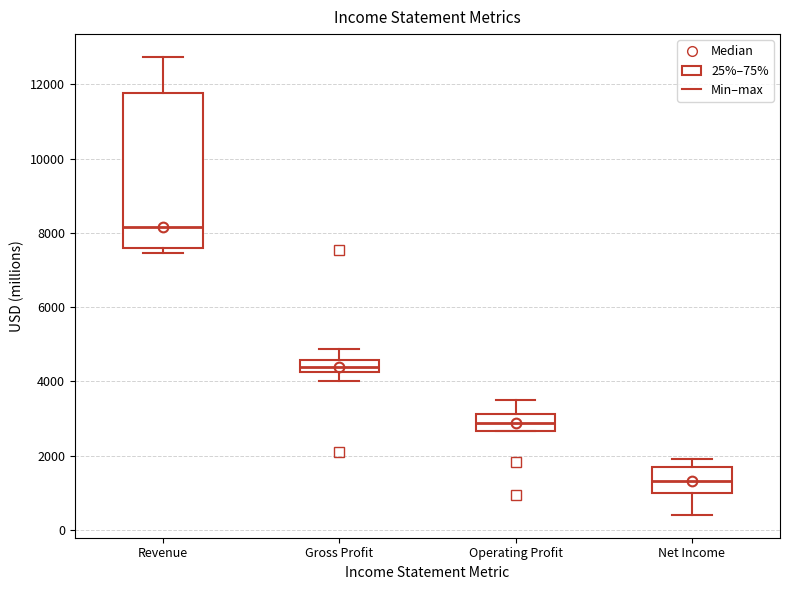

Reading left to right, read every box against the y-axis: the position of its median line, the range the box covers, and the ends of its whiskers. The values are not printed on the chart, so give them approximately, as read against the axis.

Revenue: median 8200, box 7600 to 11800, whiskers 7400 to 12800
Gross Profit: median 4400, box 4200 to 4600, whiskers 4000 to 4800
Operating Profit: median 2800, box 2600 to 3200, whiskers 2600 to 3600
Net Income: median 1400, box 1000 to 1600, whiskers 400 to 2000